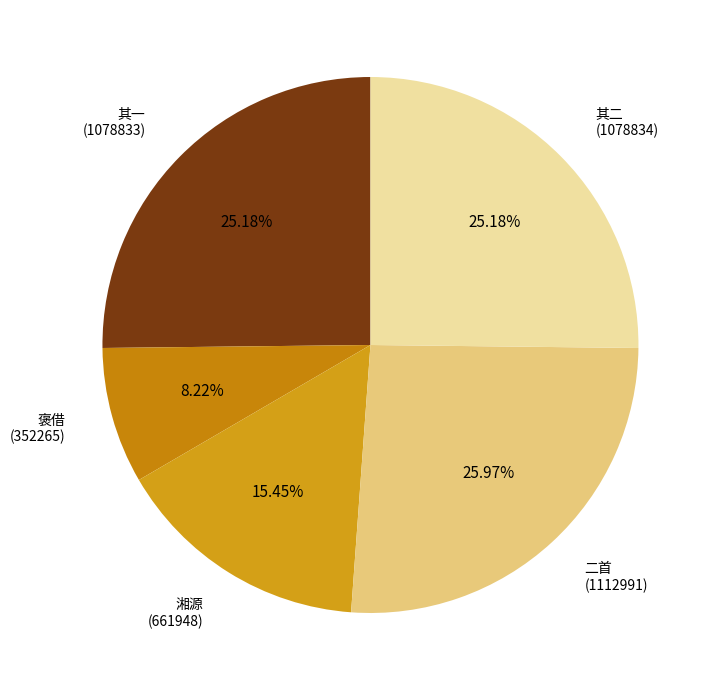

Does 湘源 (661948) account for over 50% of the chart?

No